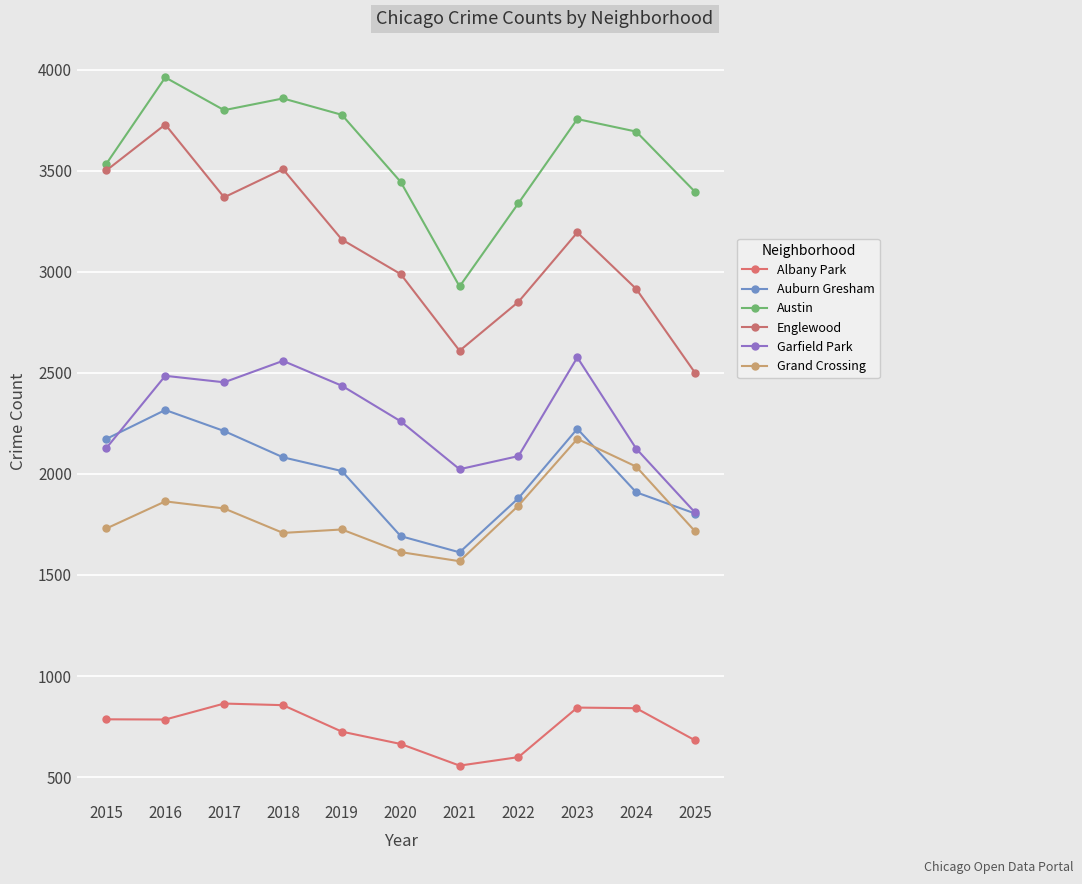

What is the total value across all series at 2019?

13835